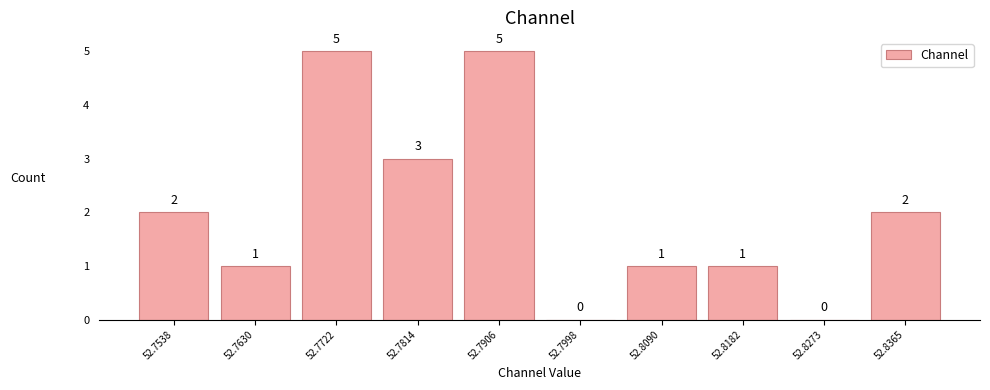

Reading left to right, list all the values displayed in this chart.

52.7538=2	52.7630=1	52.7722=5	52.7814=3	52.7906=5	52.7998=0	52.8090=1	52.8182=1	52.8273=0	52.8365=2